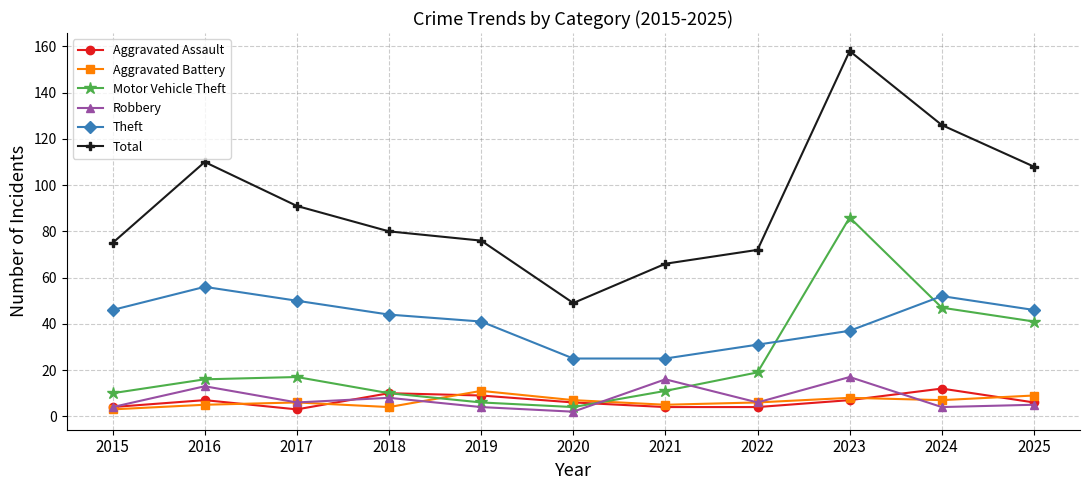

How many values in the Robbery series are below 6?

5